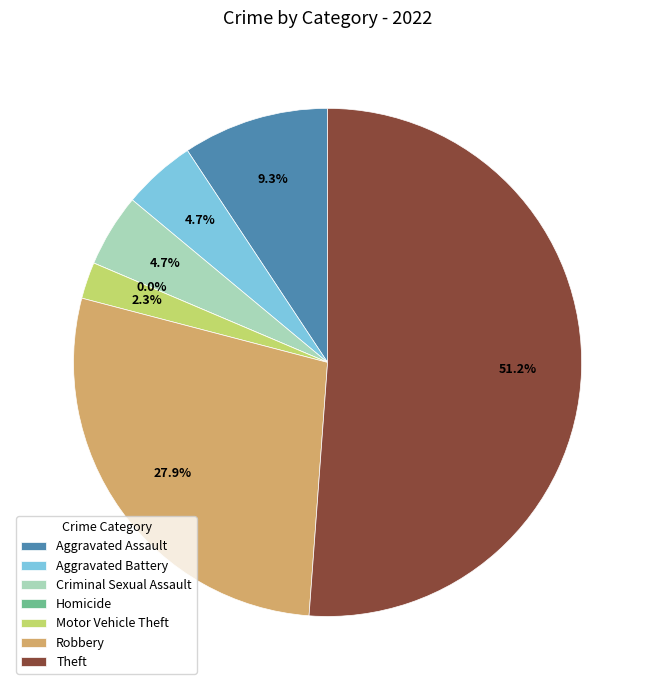

Count the number of slices in the pie.

7